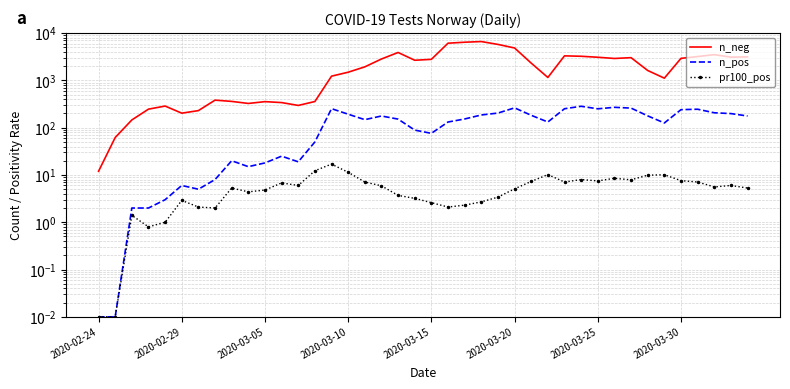

Reading left to right, what are all the values shown in this chart?

n_neg: 12.0	62.0	146.0	247.0	287.0	203.0	230.0	383.0	360.0	326.0	356.0	340.0	296.0	358.0	1231.0	1493.0	1937.0	2840.0	3902.0	2672.0	2794.0	6131.0	6433.0	6641.0	5779.0	4856.0	2324.0	1156.0	3312.0	3244.0	3093.0	2915.0	3031.0	1623.0	1117.0	2931.0	3200.0	3511.0	3108.0	3151.0
n_pos: 0.0	0.0	2.0	2.0	3.0	6.0	5.0	8.0	20.0	15.0	18.0	25.0	19.0	50.0	253.0	193.0	148.0	177.0	152.0	89.0	76.0	132.0	153.0	186.0	204.0	263.0	183.0	132.0	252.0	284.0	251.0	270.0	260.0	178.0	126.0	241.0	246.0	207.0	199.0	177.0
pr100_pos: 0.0	0.0	1.4	0.8	1.0	2.9	2.1	2.0	5.3	4.4	4.8	6.8	6.0	12.3	17.0	11.4	7.1	5.9	3.7	3.2	2.6	2.1	2.3	2.7	3.4	5.1	7.3	10.2	7.1	8.0	7.5	8.5	7.9	9.9	10.1	7.6	7.1	5.6	6.0	5.3